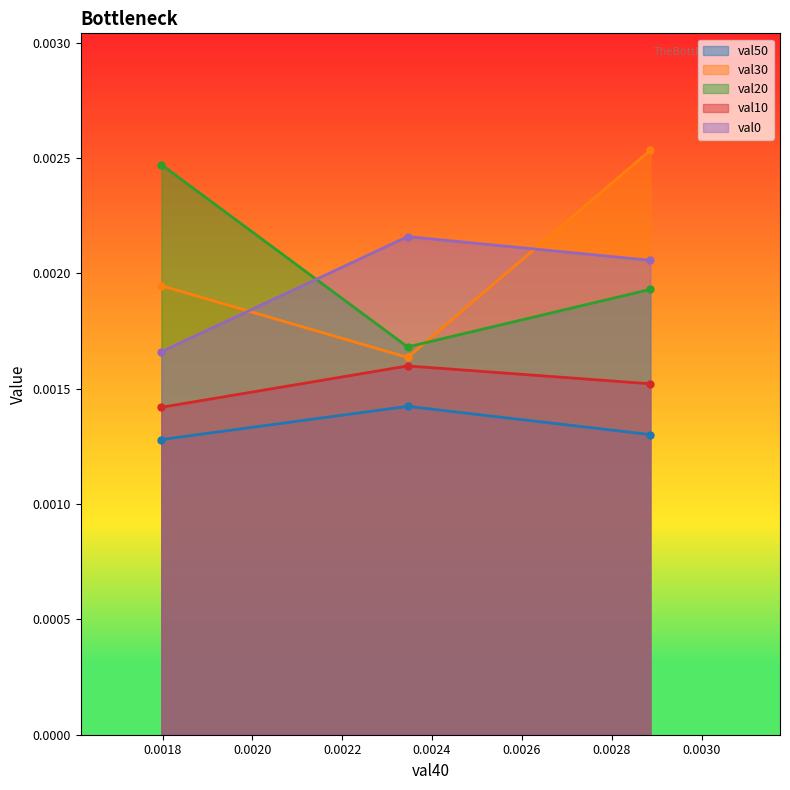

How many lines are shown in the chart?

5